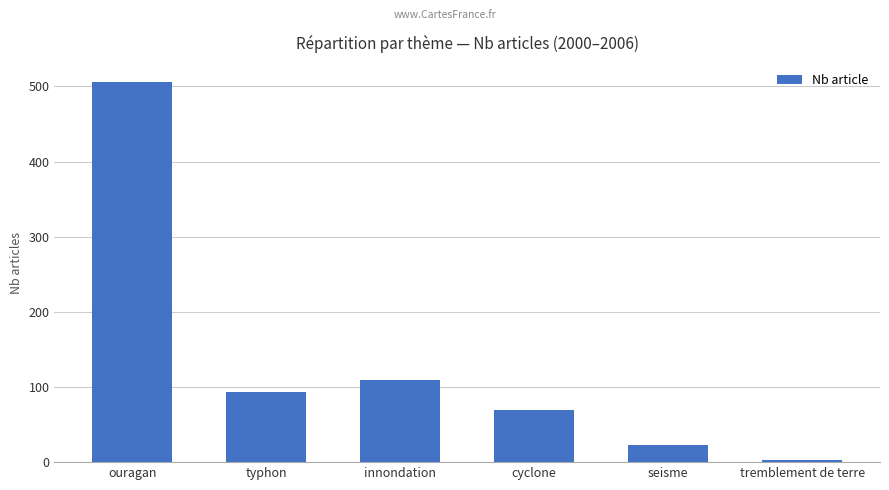

Where is the data nearest to the value 254?

innondation